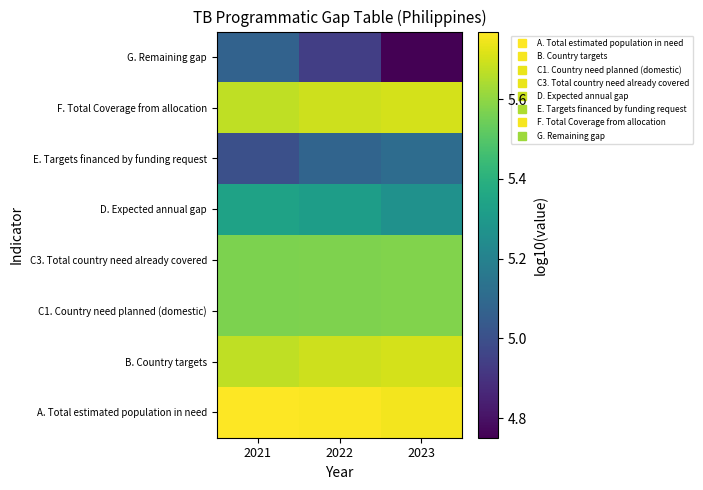

At which category is the sum across all series the highest?

2021